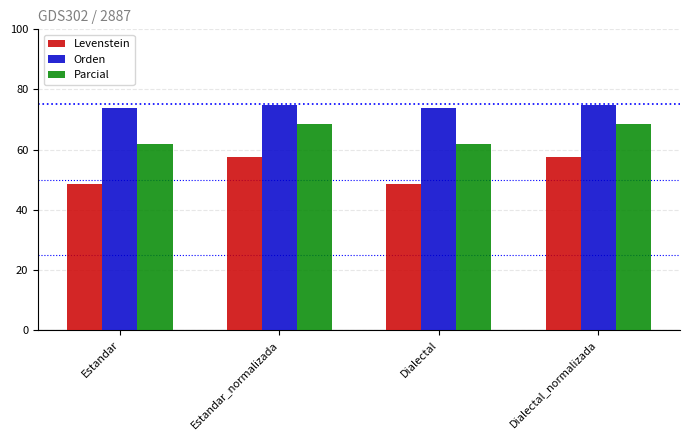

Is it true that Levenstein equals 57.5 at Estandar_normalizada?

True